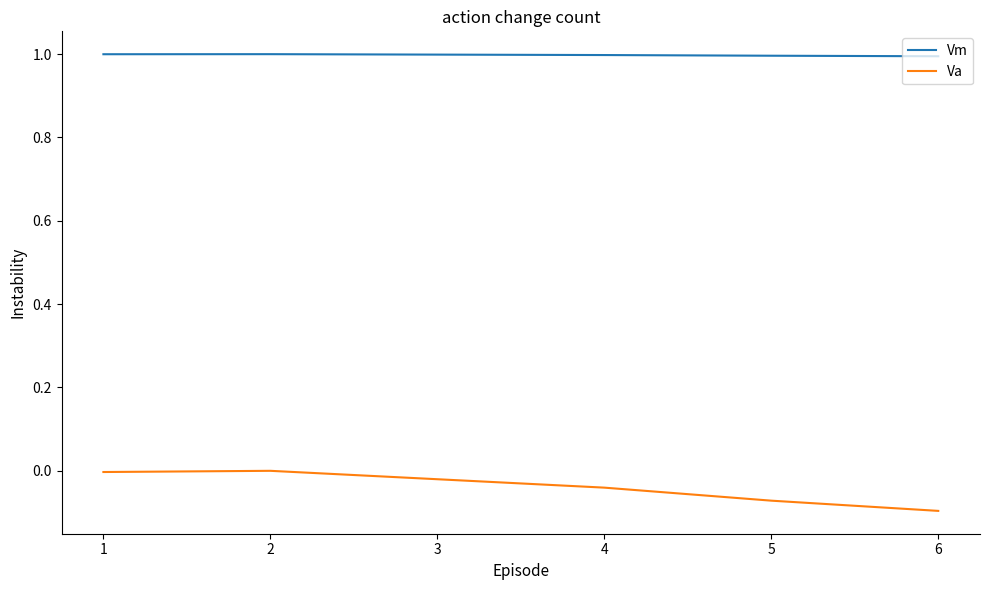

At which category does Va reach its first local peak?

2